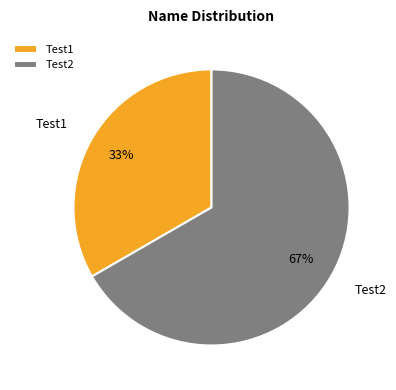

Is there a majority slice in this chart?

Yes